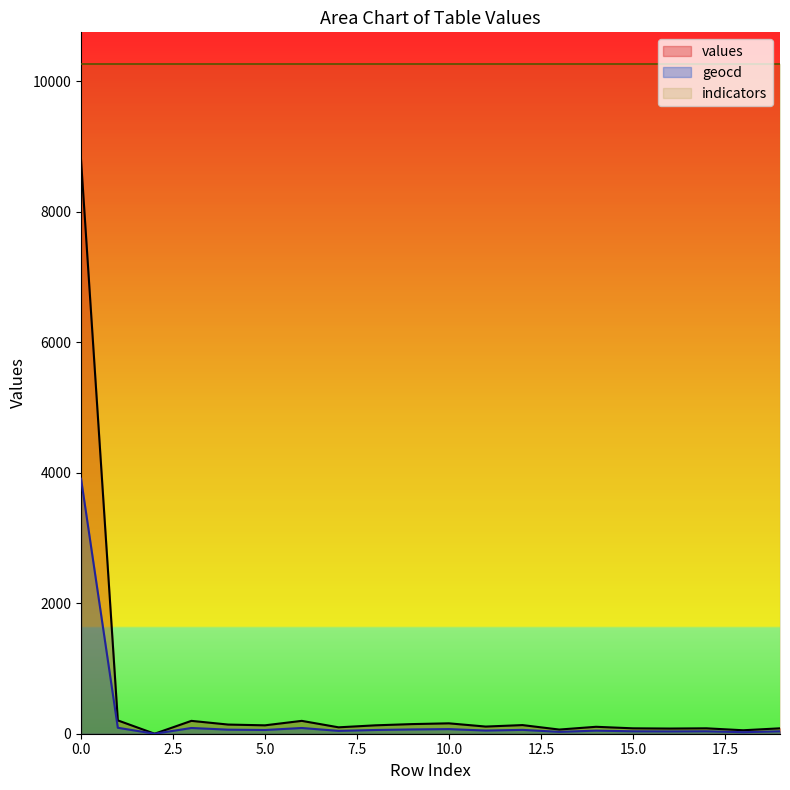

The value of geocd at 6 is 87.8. True or false?

True